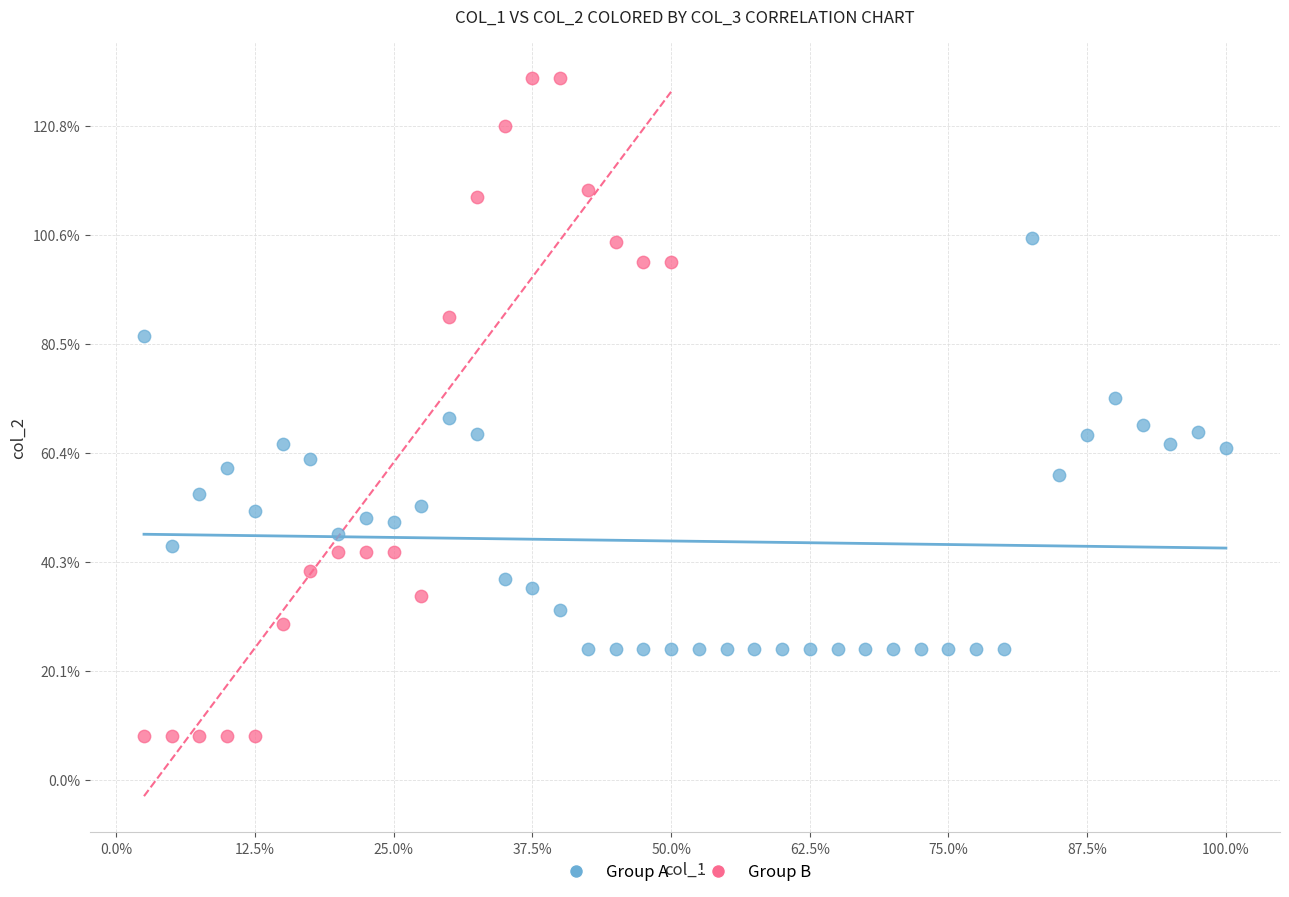

Which series reaches the minimum Y coordinate?

Group B